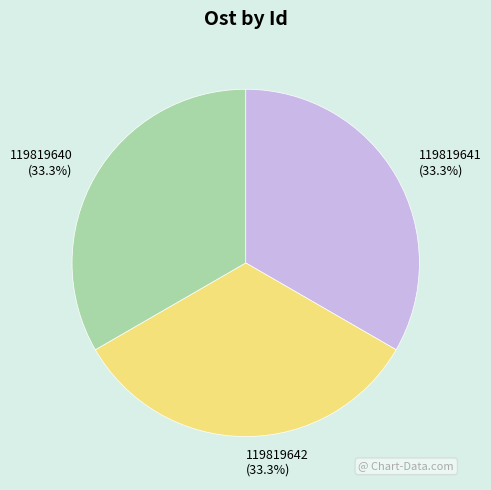

To the nearest percent, what percentage of the pie is 119819641?

33%